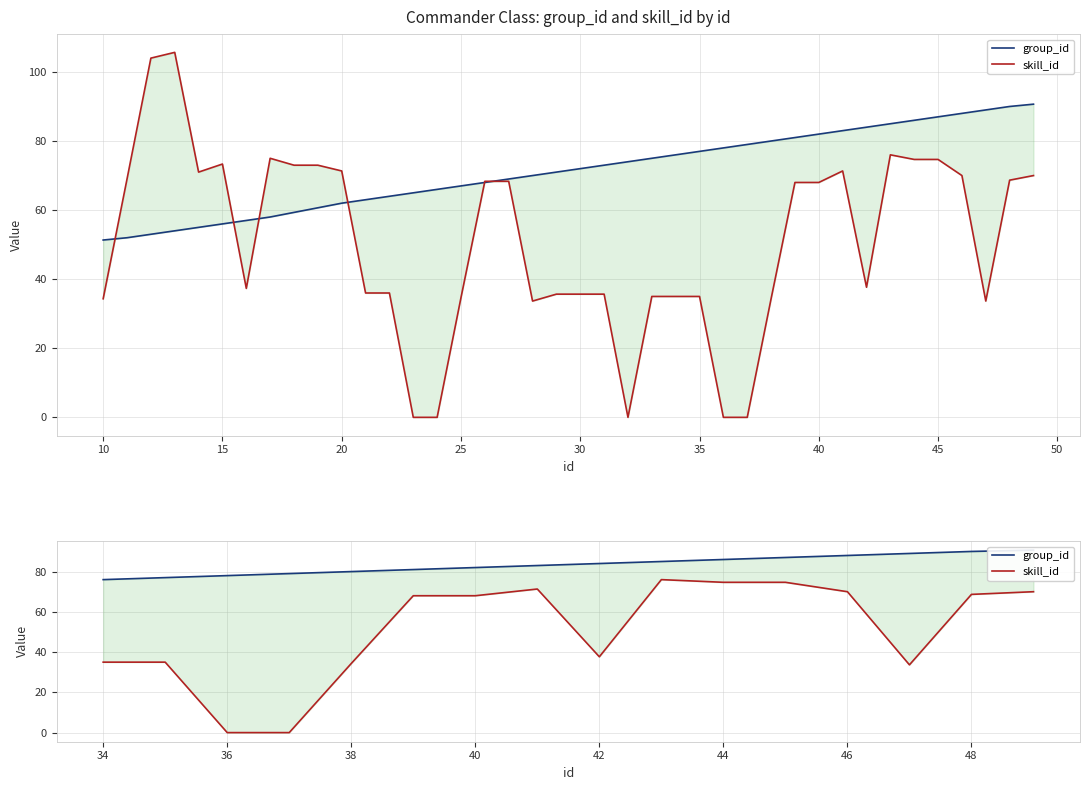

What are all the series names shown in the legend?

group_id, skill_id